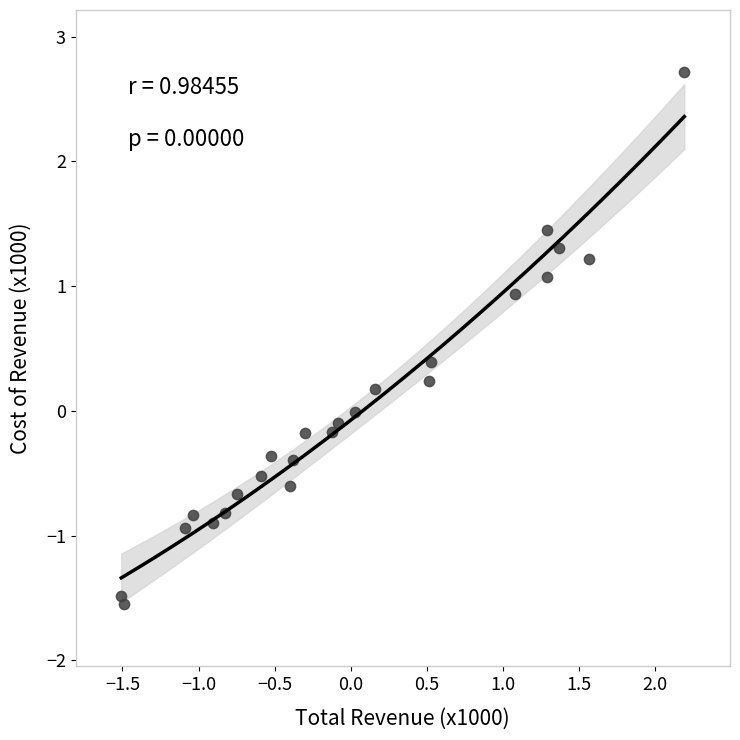

What is the range of X values (max minus min)?

3.7